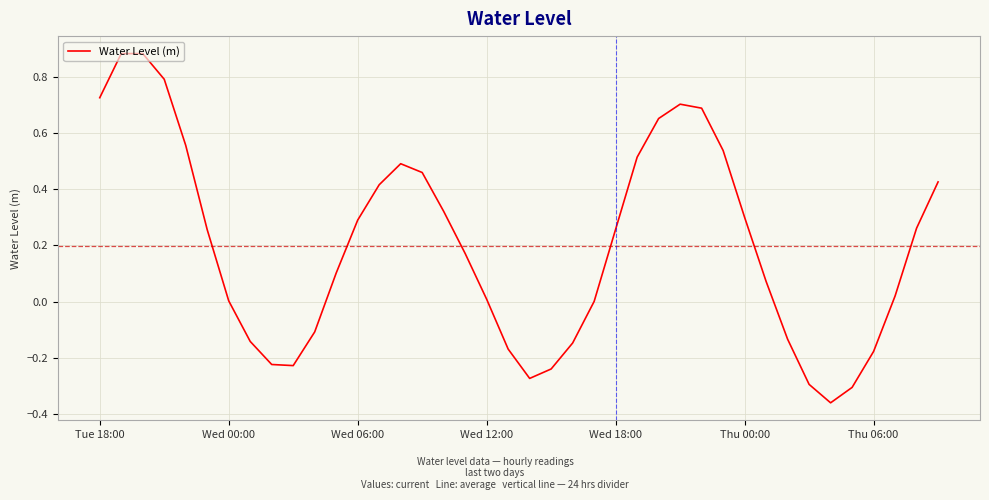

What is the difference between the maximum and minimum values?

1.2